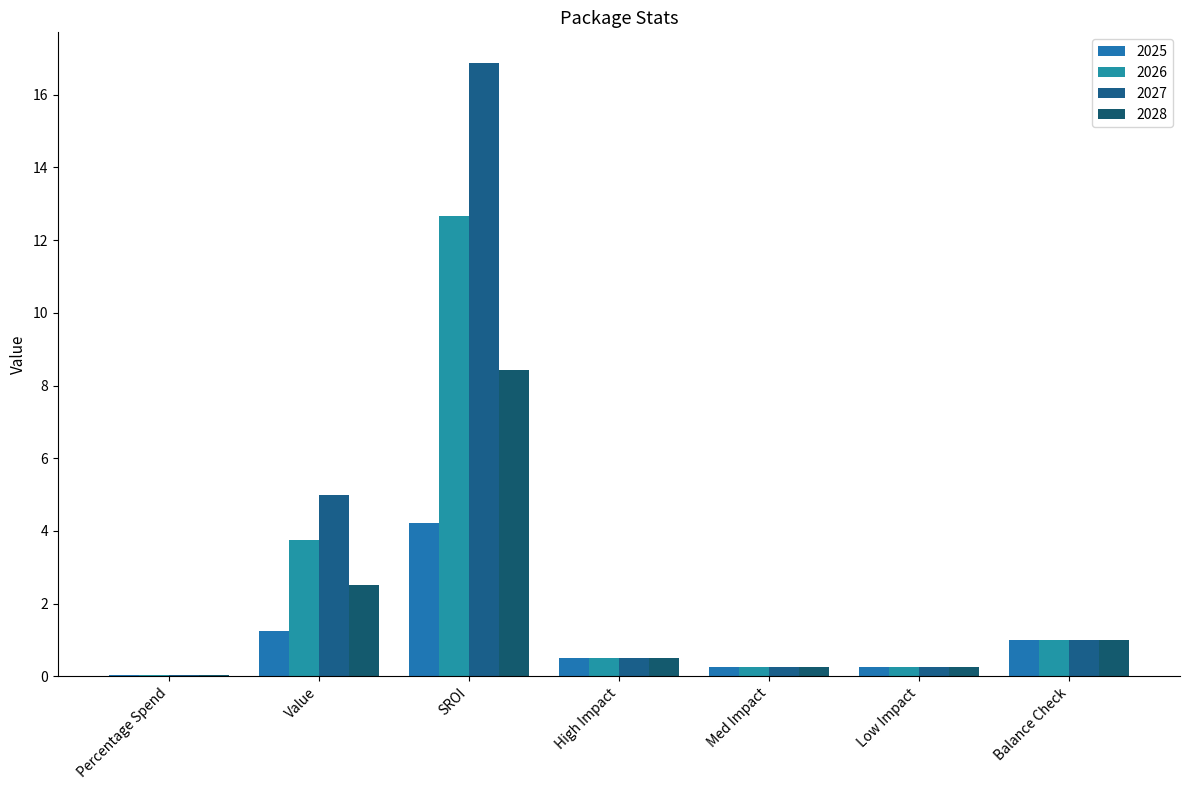

List the series in order of their overall mean, highest first.

2027, 2026, 2028, 2025